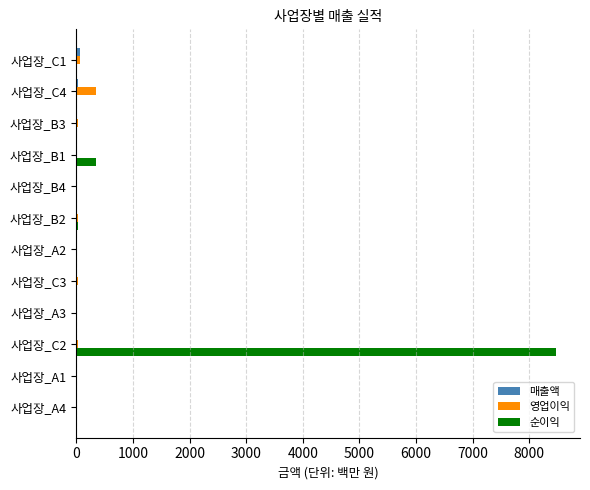

What is the maximum value for 순이익?

8474.6